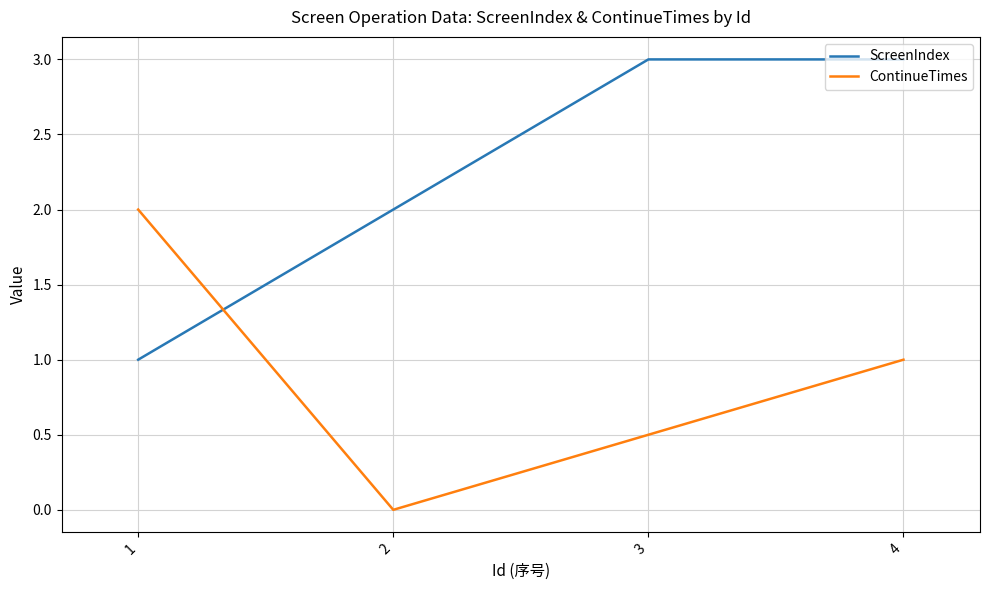

At which category does the chart reach its minimum across all series?

2